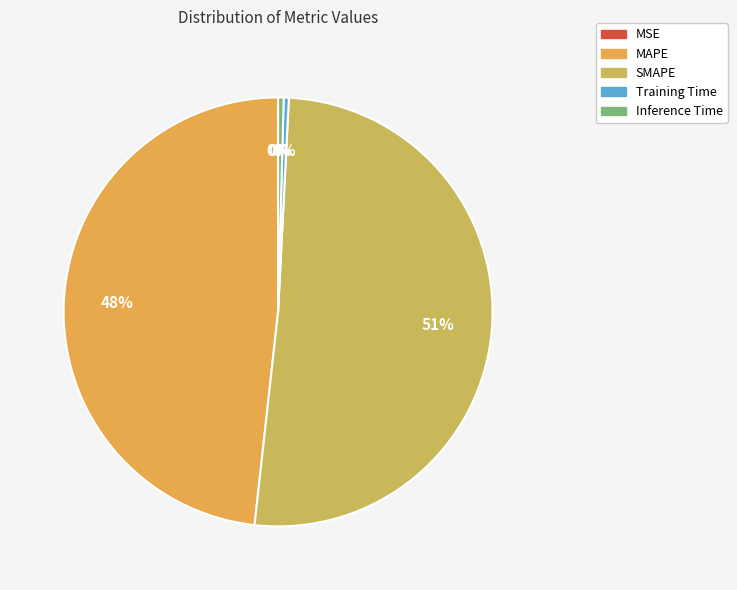

Is it true that Inference Time is 0% of the pie?

True